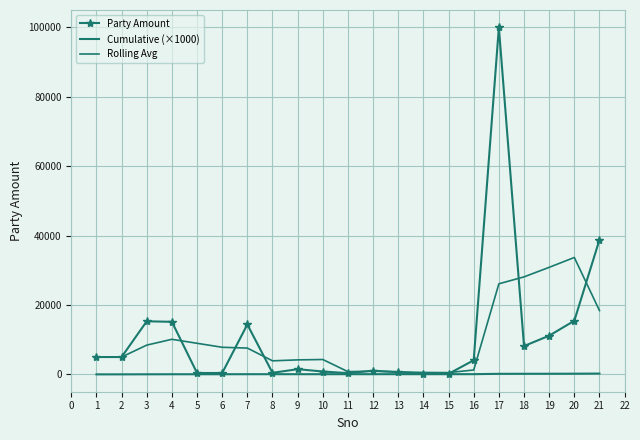

What is the difference between the maximum and second lowest values in the Cumulative (×1000) series?

228.4